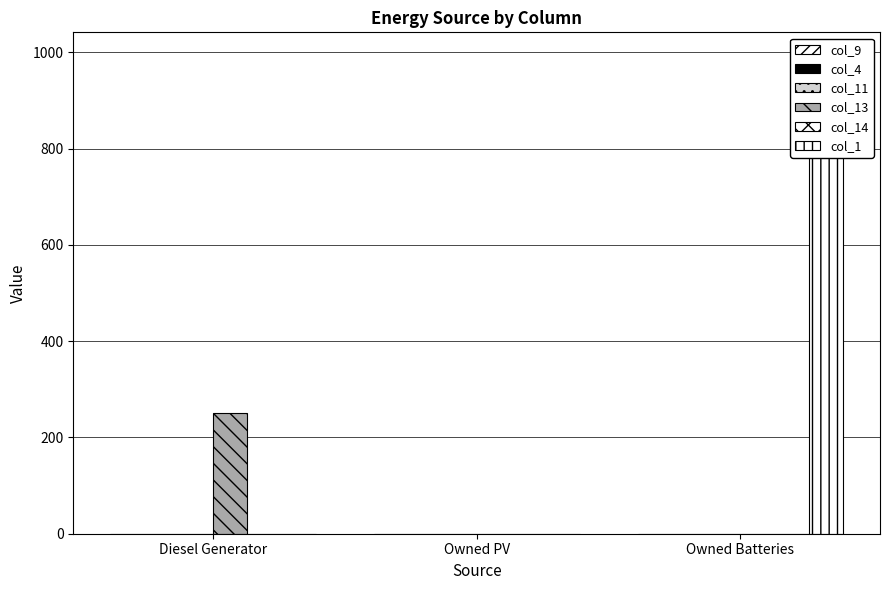

How many groups of bars are there?

3